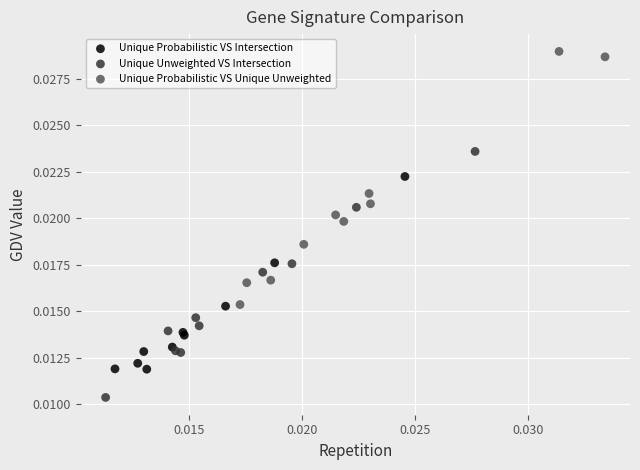

Which series reaches the maximum Y coordinate?

Unique Probabilistic VS Unique Unweighted